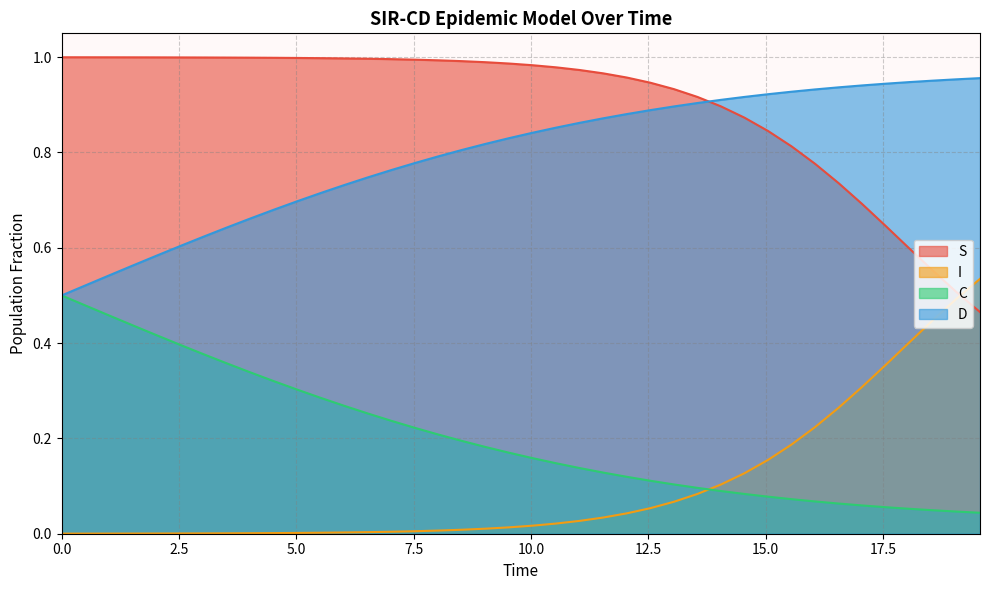

What is the value of the S point at the 38th from the left?

0.6